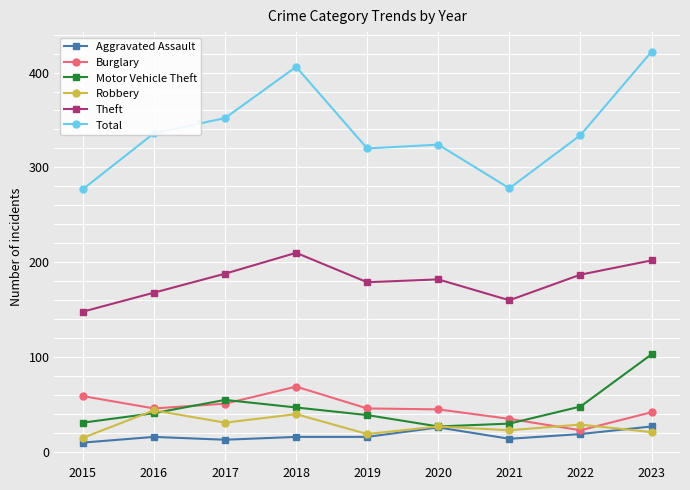

What is the total value across all series at 2020?

631